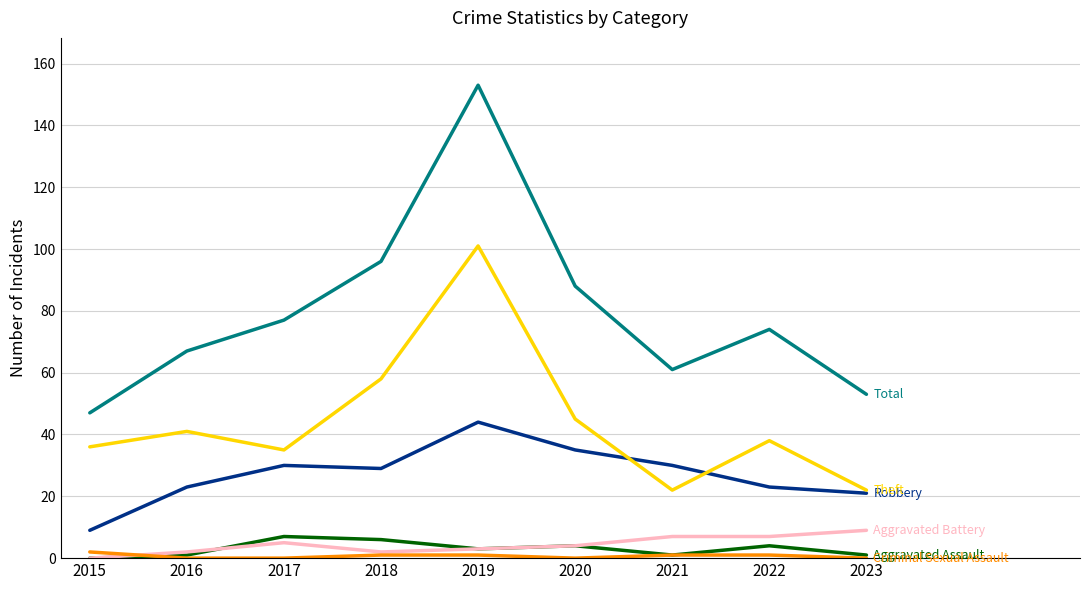

At which category is the sum across all series the highest?

2019